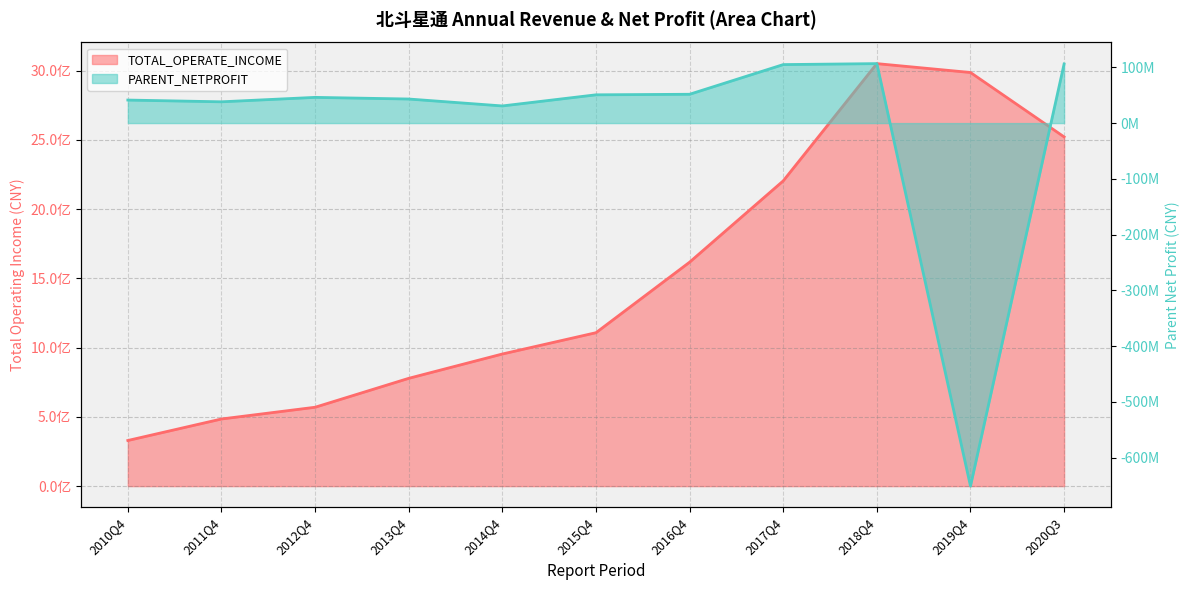

How many data points in TOTAL_OPERATE_INCOME are above 1107853563?

6